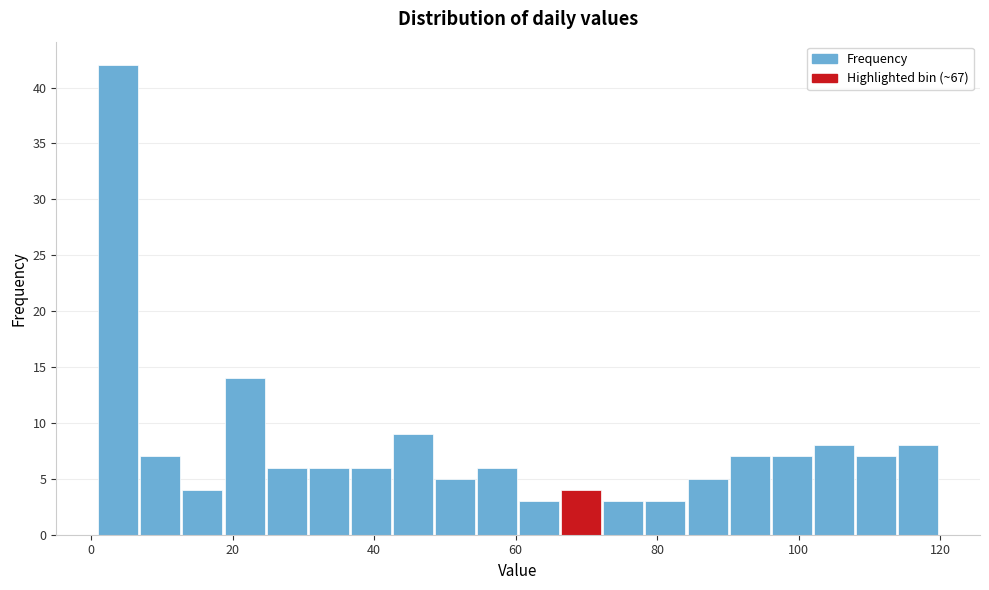

Around what value on the x-axis is the tallest bar? Give the approximate position of its centre, as read against the axis.

4